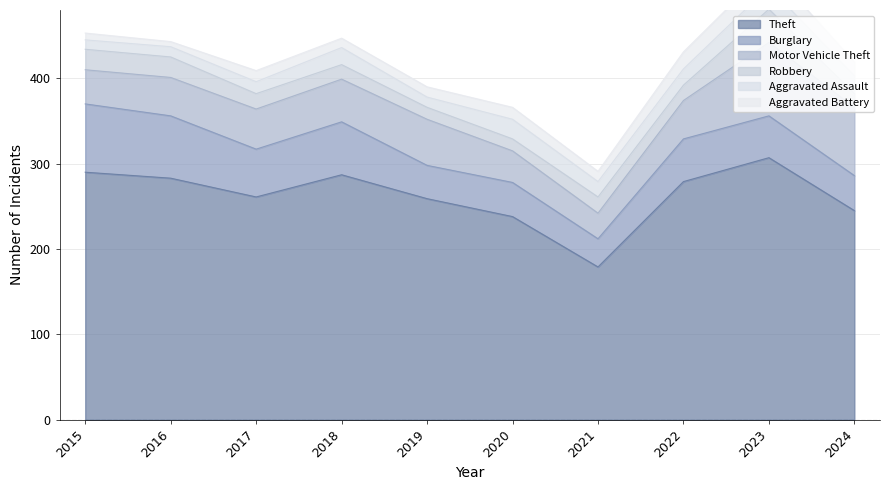

True or false: Aggravated Assault and Aggravated Battery cross at least once.

True